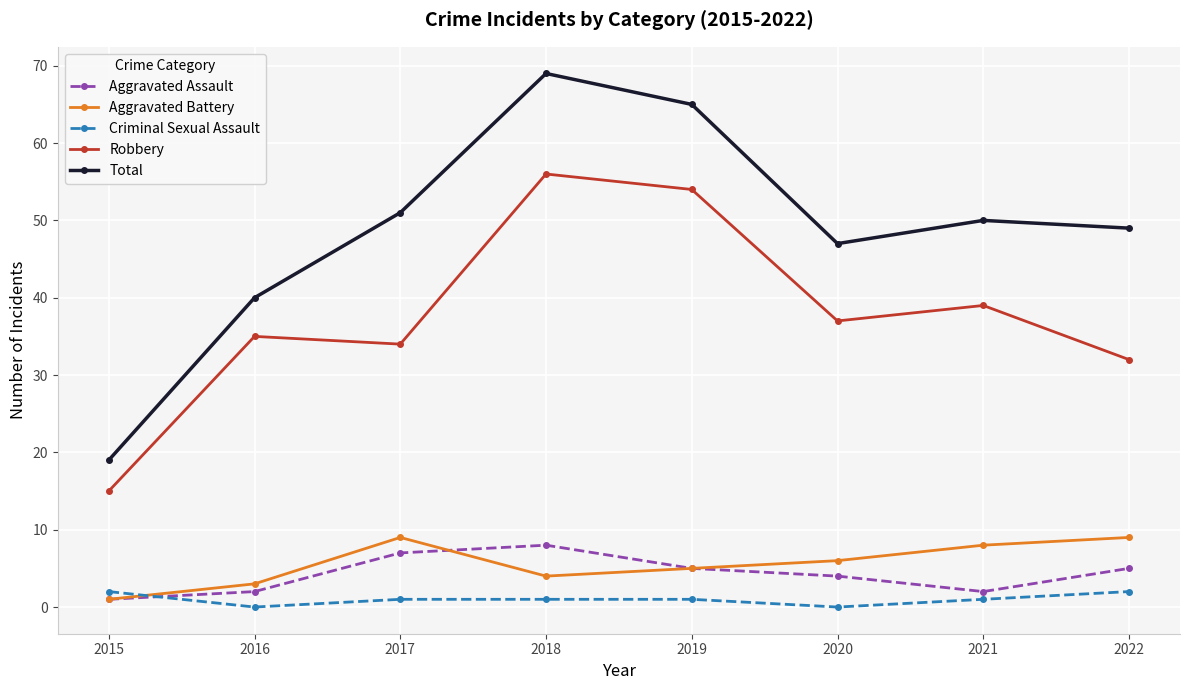

At which category is the sum across all series the highest?

2018